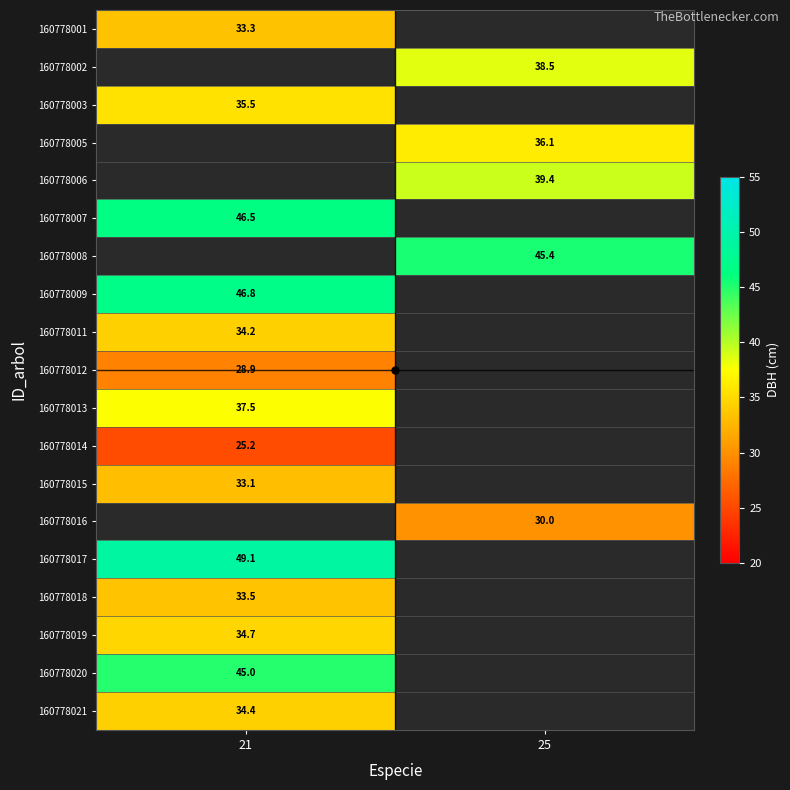

Is it true that 160778021 equals 53.0 at 21?

False